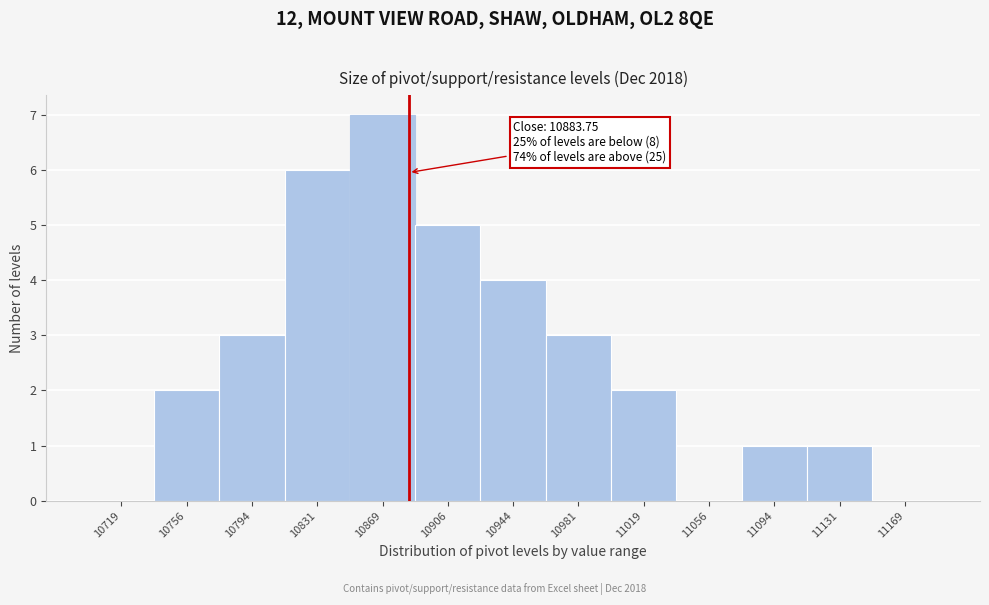

Which range on the x-axis has the tallest bar?

10850.0 to 10887.5